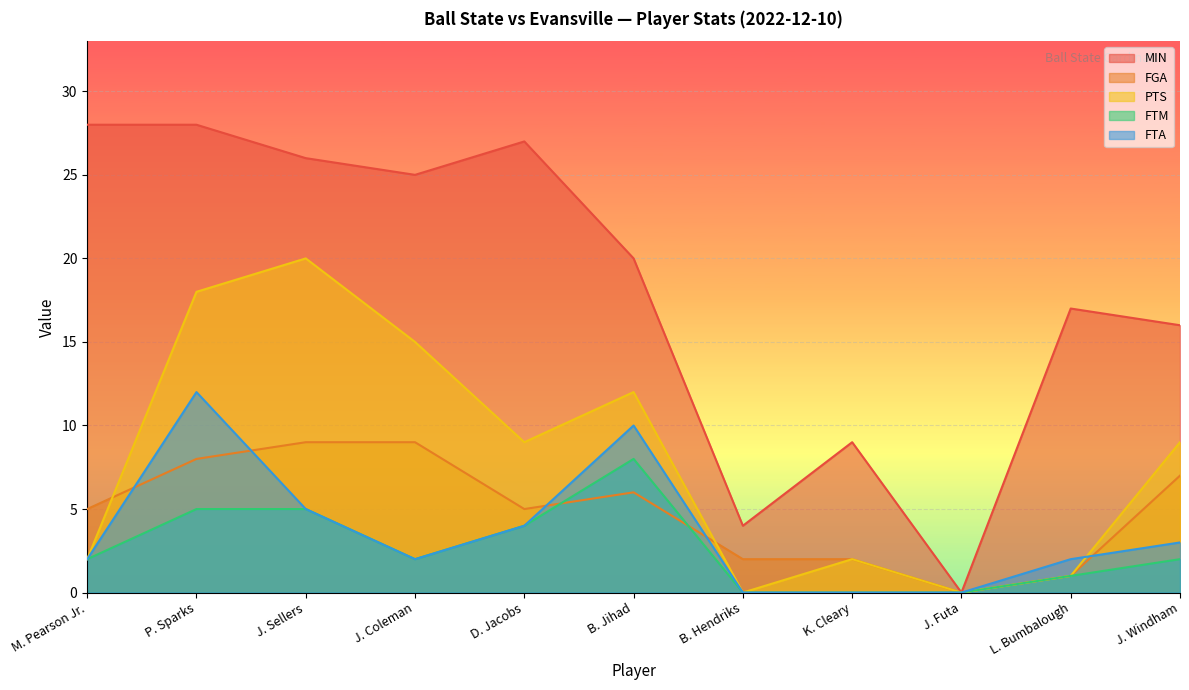

In PTS, how many points are lower than both neighbors (excluding endpoints)?

3